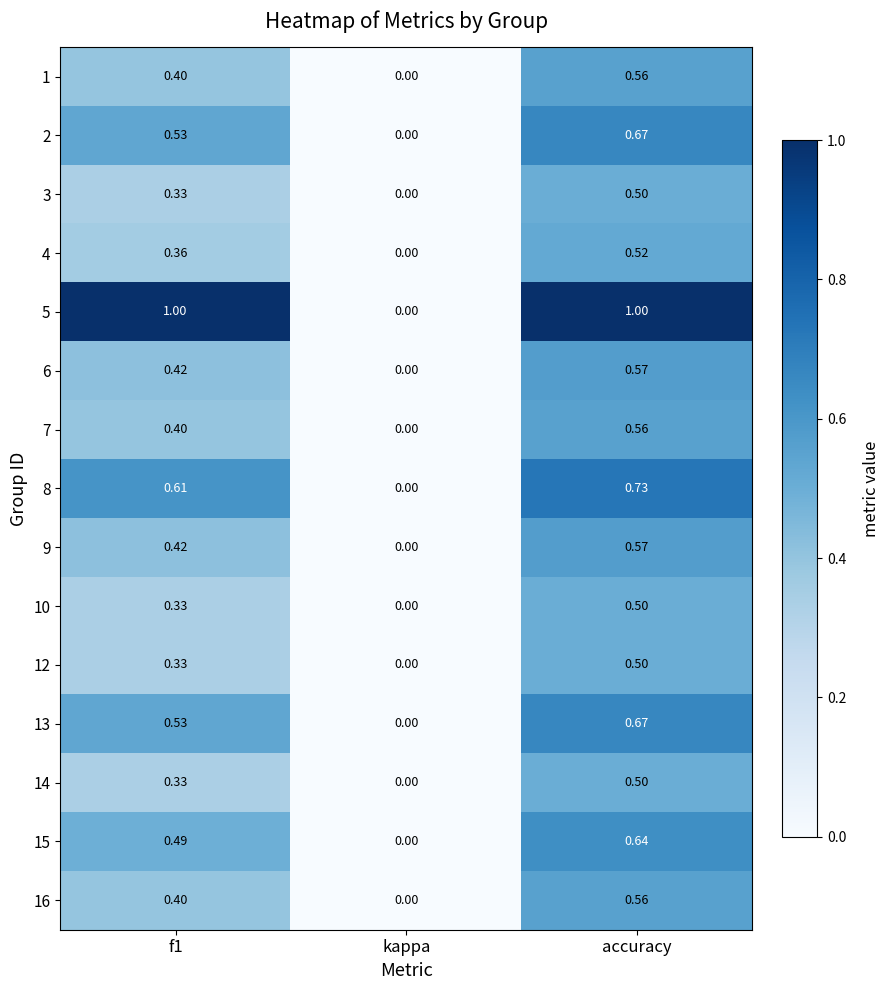

At which category is the sum across all series the highest?

accuracy